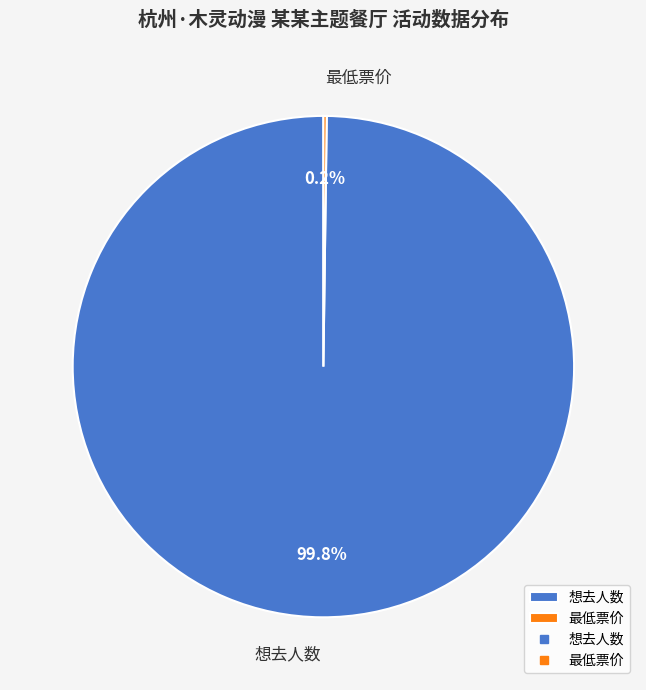

What portion of the pie excludes 想去人数?

0.2%